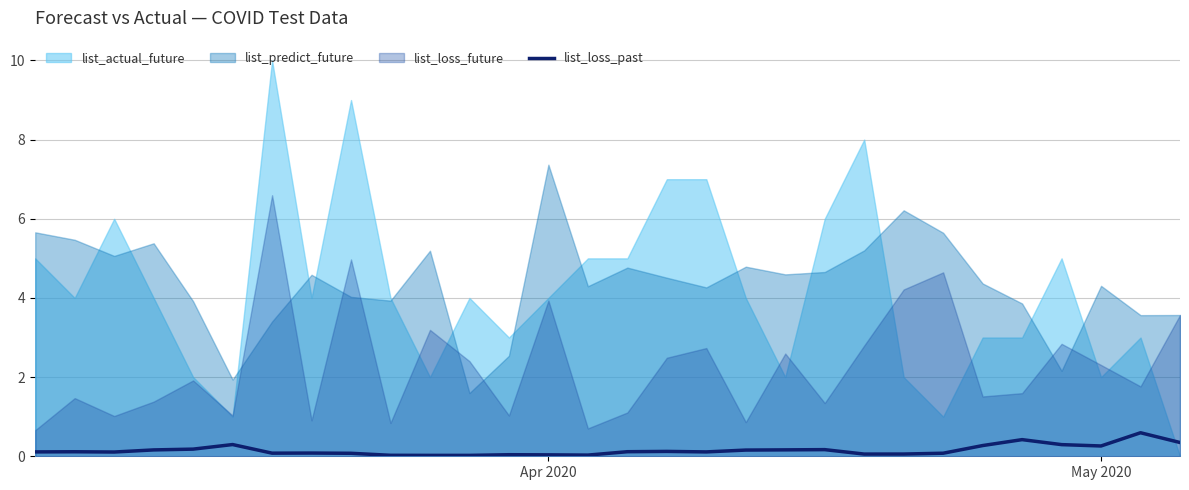

How many lines are shown in the chart?

1